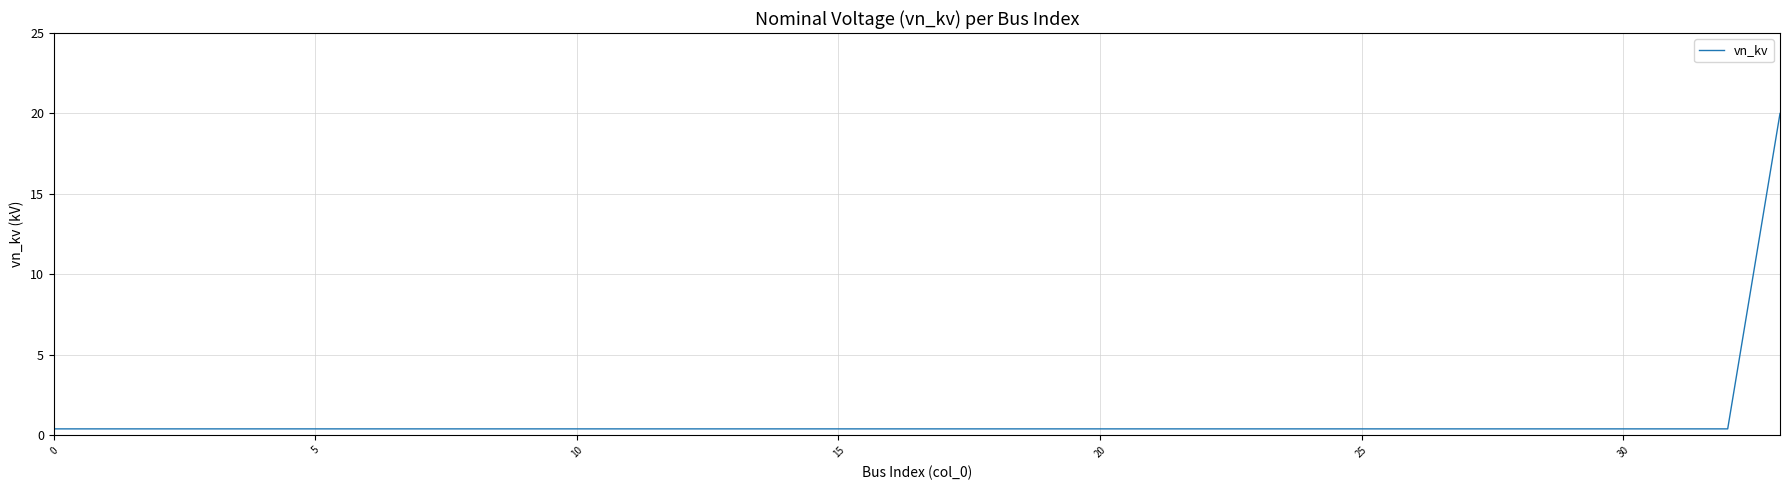

Reading right to left, transcribe all the data shown in this chart.

20.0	0.4	0.4	0.4	0.4	0.4	0.4	0.4	0.4	0.4	0.4	0.4	0.4	0.4	0.4	0.4	0.4	0.4	0.4	0.4	0.4	0.4	0.4	0.4	0.4	0.4	0.4	0.4	0.4	0.4	0.4	0.4	0.4	0.4